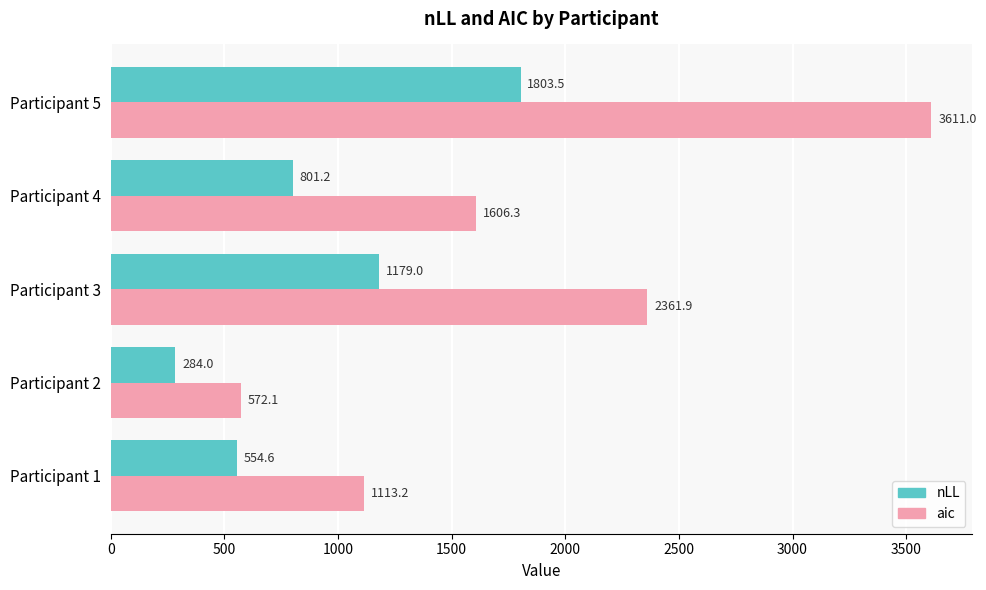

What is the minimum value shown in the chart?

284.0